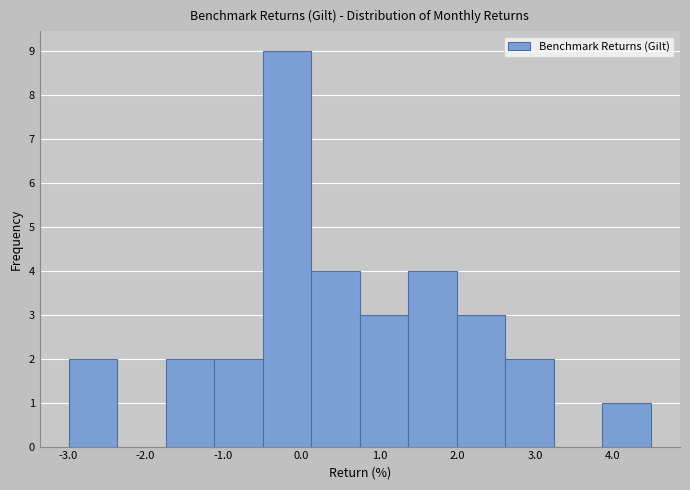

Reading left to right, list every bar in this chart as the range it spans on the x-axis followed by its height. Neither the bar edges nor the heights are printed on the chart, so give them approximately, as read against the axes.

-3.0 to -2.4: 2
-2.4 to -1.7: 0
-1.7 to -1.1: 2
-1.1 to -0.5: 2
-0.5 to 0.1: 9
0.1 to 0.8: 4
0.8 to 1.4: 3
1.4 to 2.0: 4
2.0 to 2.6: 3
2.6 to 3.2: 2
3.2 to 3.9: 0
3.9 to 4.5: 1